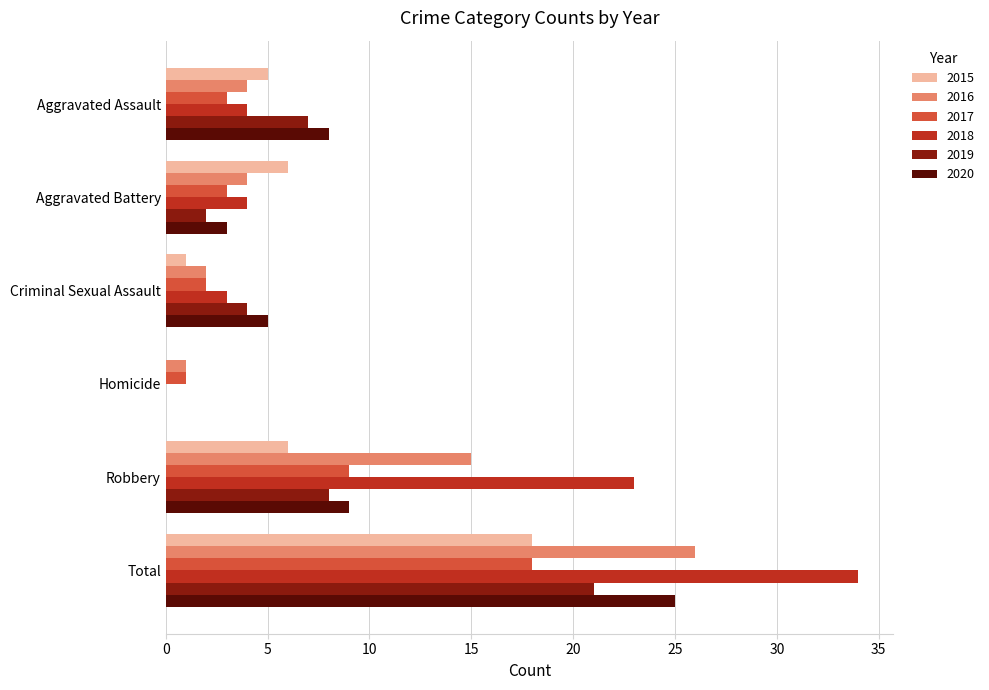

Which series has the largest range (max minus min)?

2018